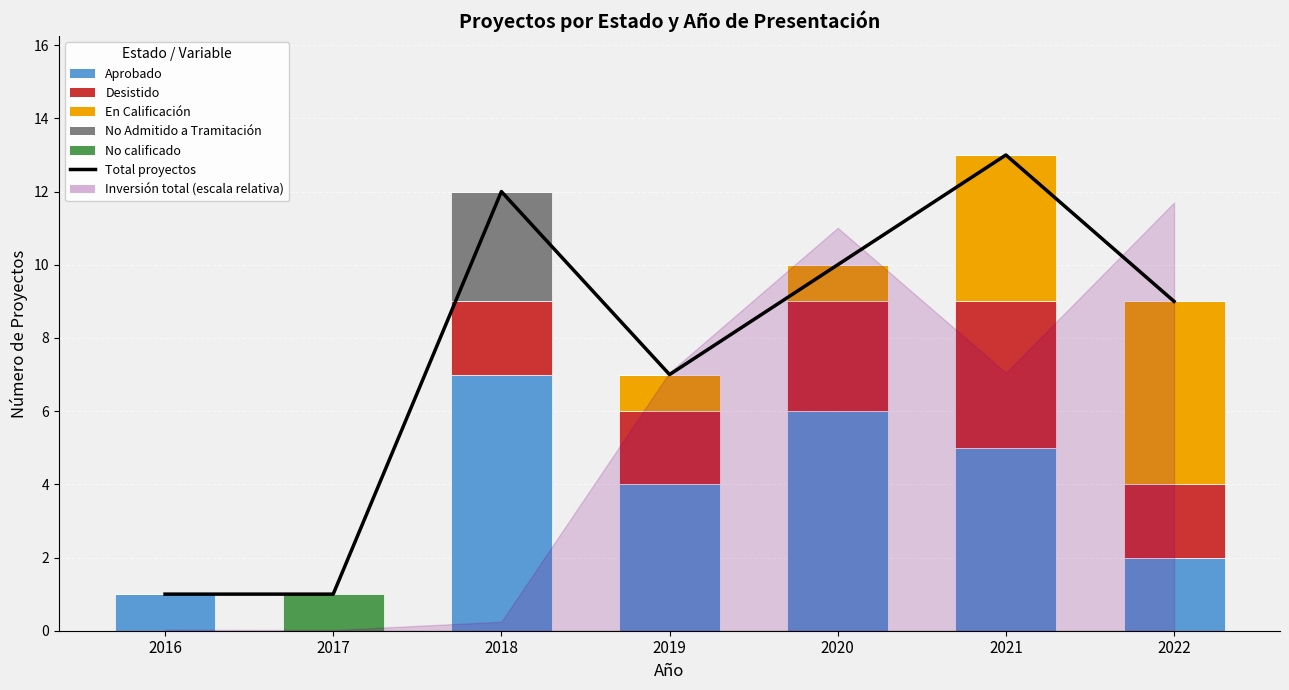

Which category has the lowest value across all series?

2017